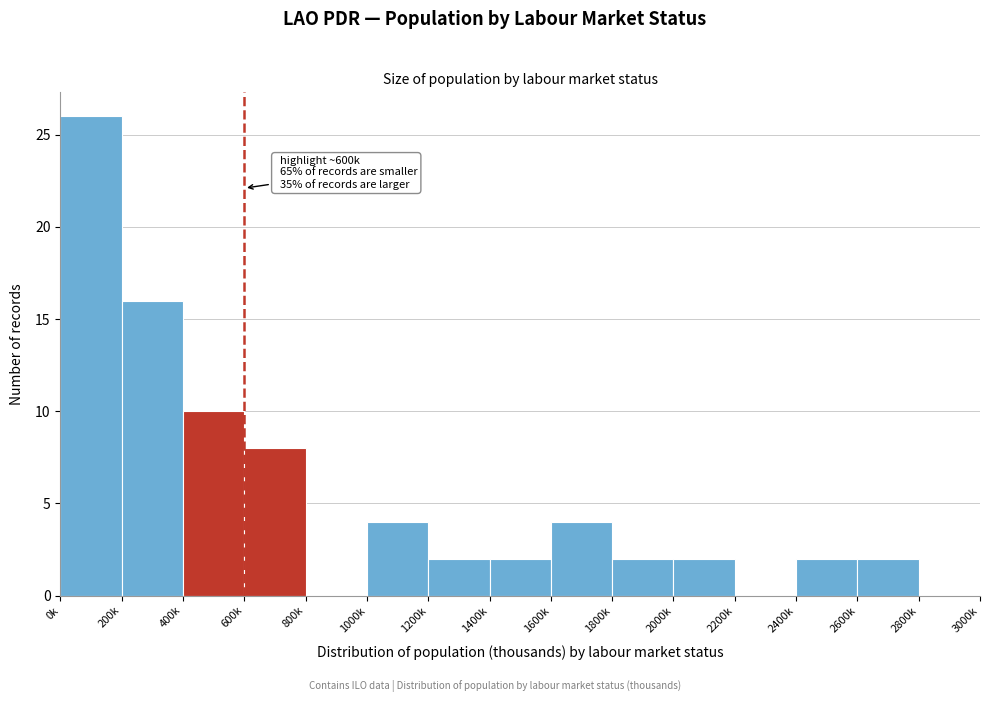

Reading left to right, transcribe all the data shown in this chart.

0k=26	200k=16	400k=10	600k=8	800k=0	1000k=4	1200k=2	1400k=2	1600k=4	1800k=2	2000k=2	2200k=0	2400k=2	2600k=2	2800k=0